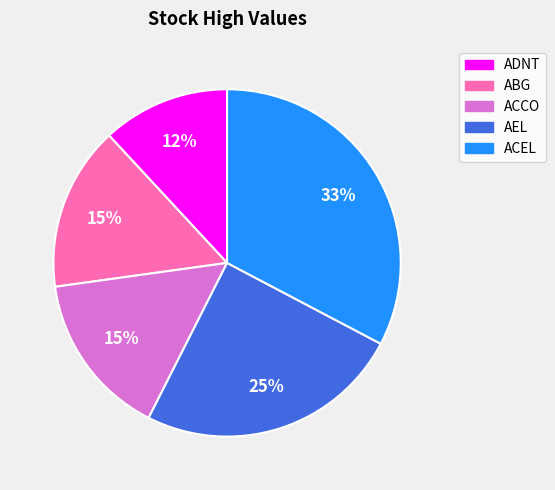

To the nearest percent, what portion does ADNT represent?

12%